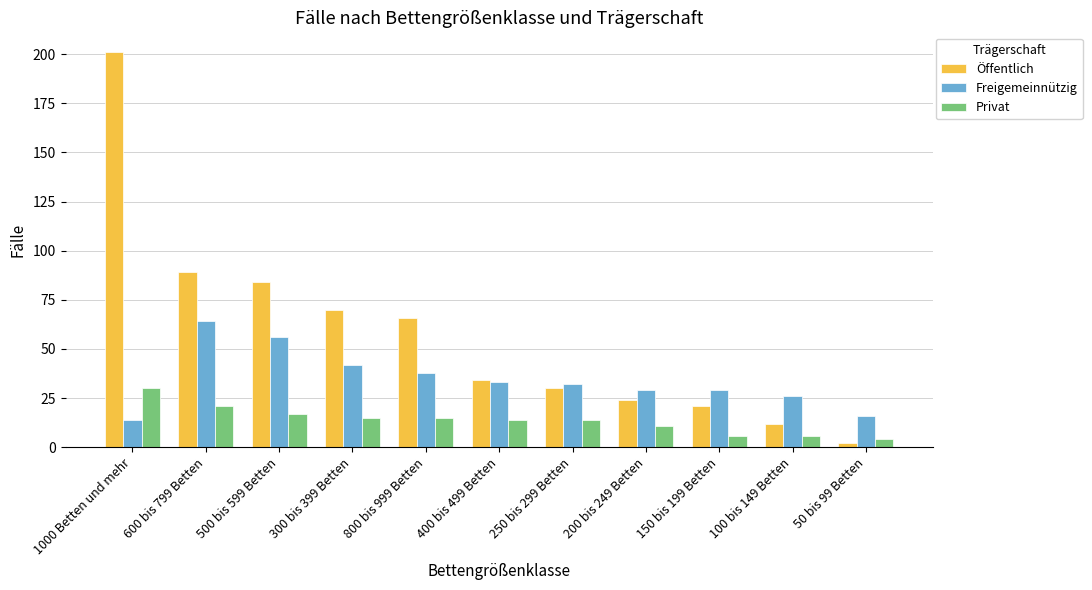

What value does the Öffentlich series have at 300 bis 399 Betten?

70